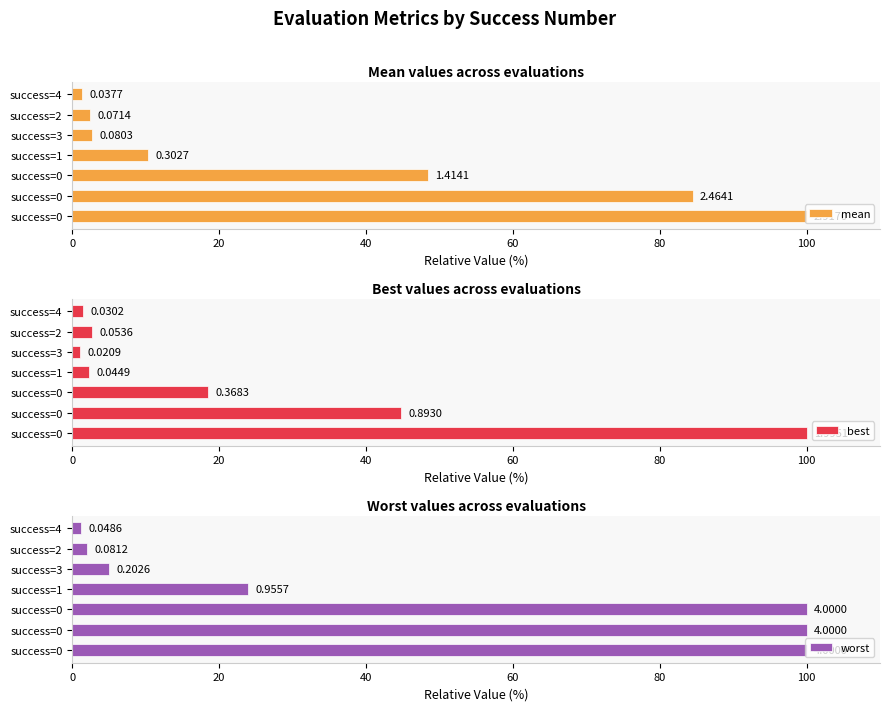

Which series has the largest total across all categories?

worst